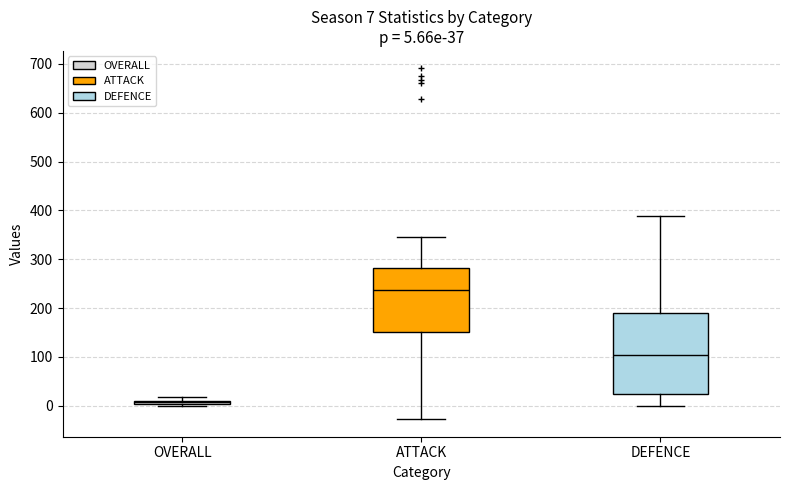

Comparing the boxes themselves (not the whiskers), which one is the tallest?

DEFENCE